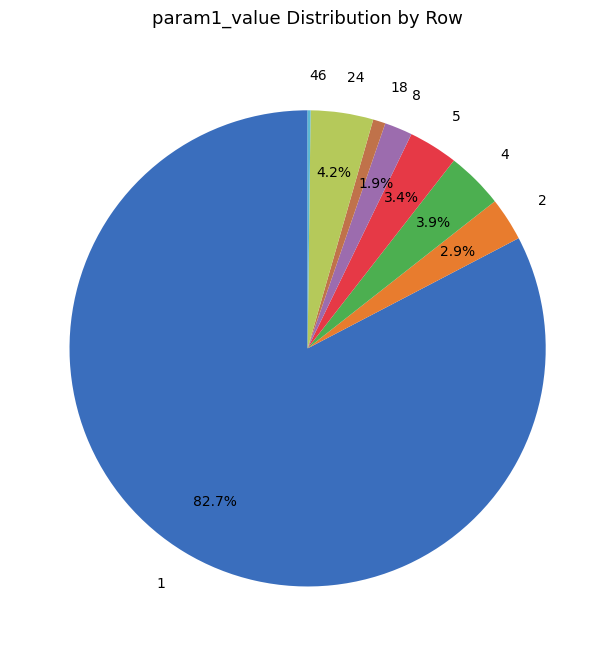

To the nearest percent, what is the difference between the largest and smallest slice percentages?

82%